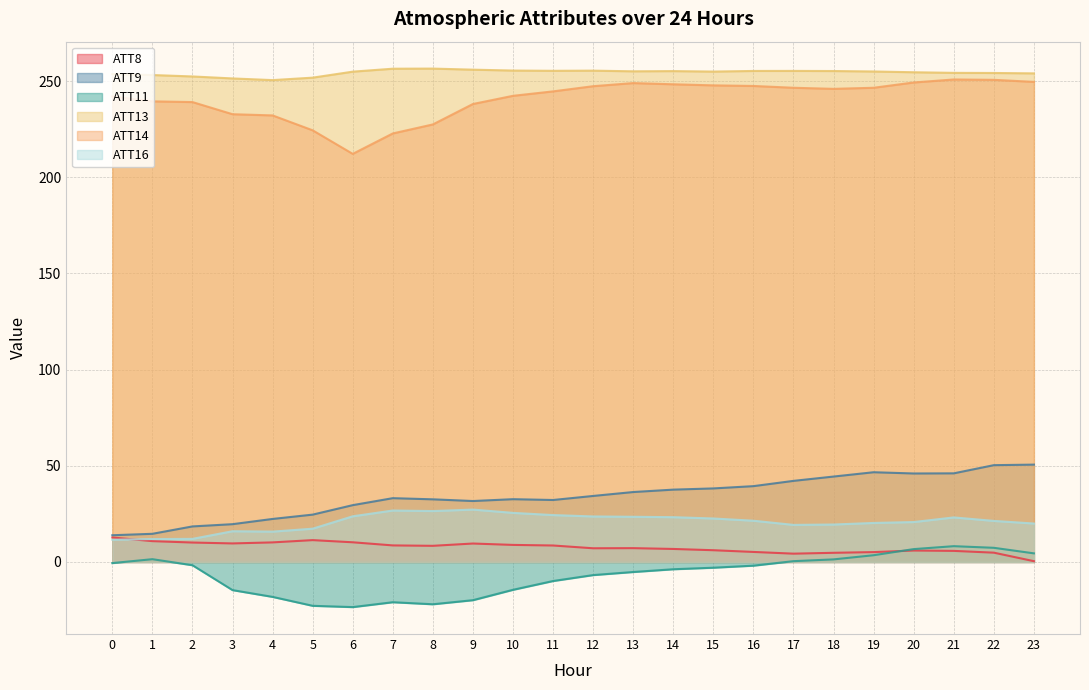

What is the total value across all series at 9?

542.7